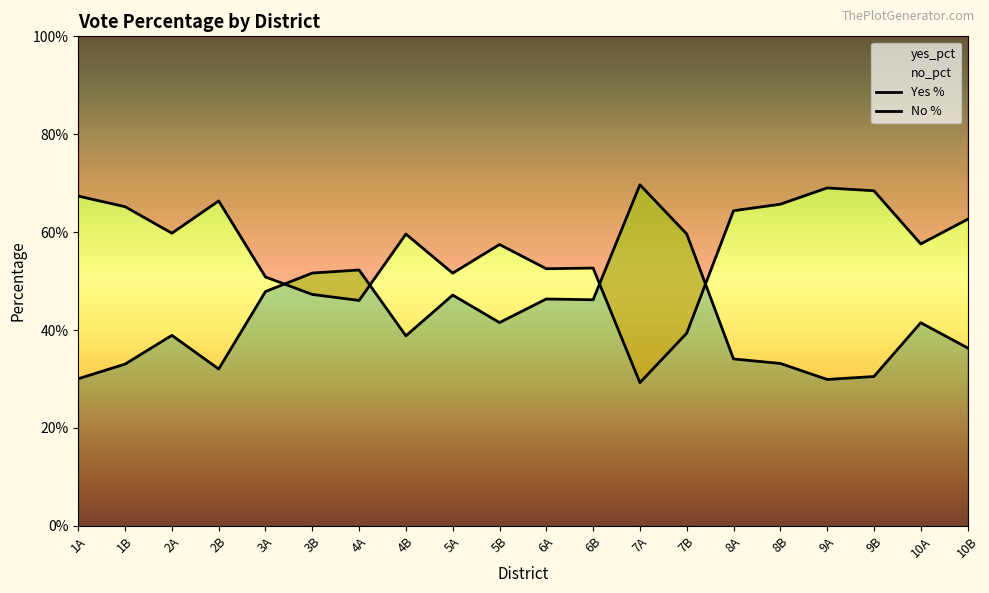

Is it true that yes_pct equals 0.3 at 7A?

True